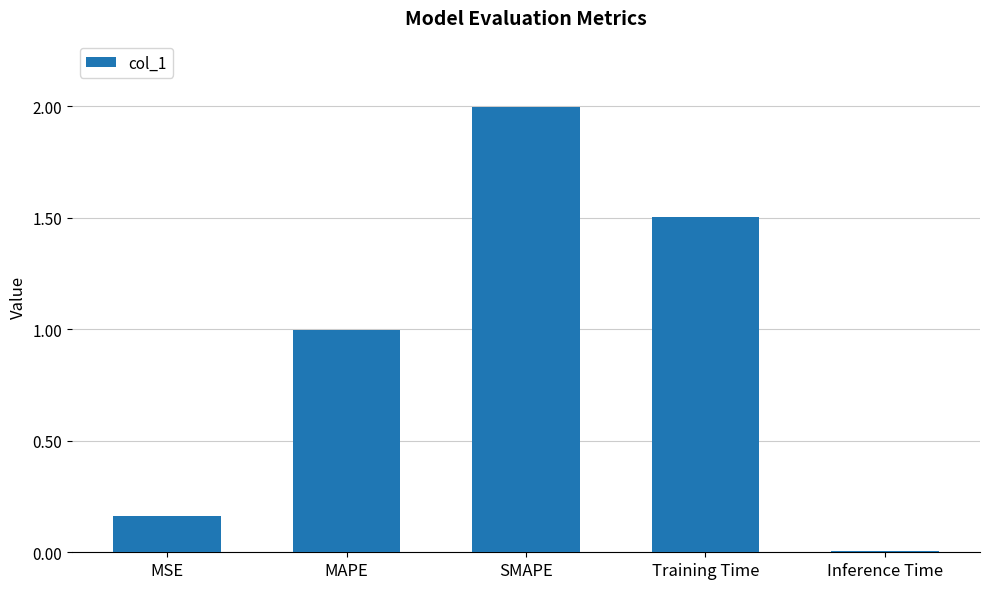

List the labels in order of value, smallest first.

Inference Time, MSE, MAPE, Training Time, SMAPE